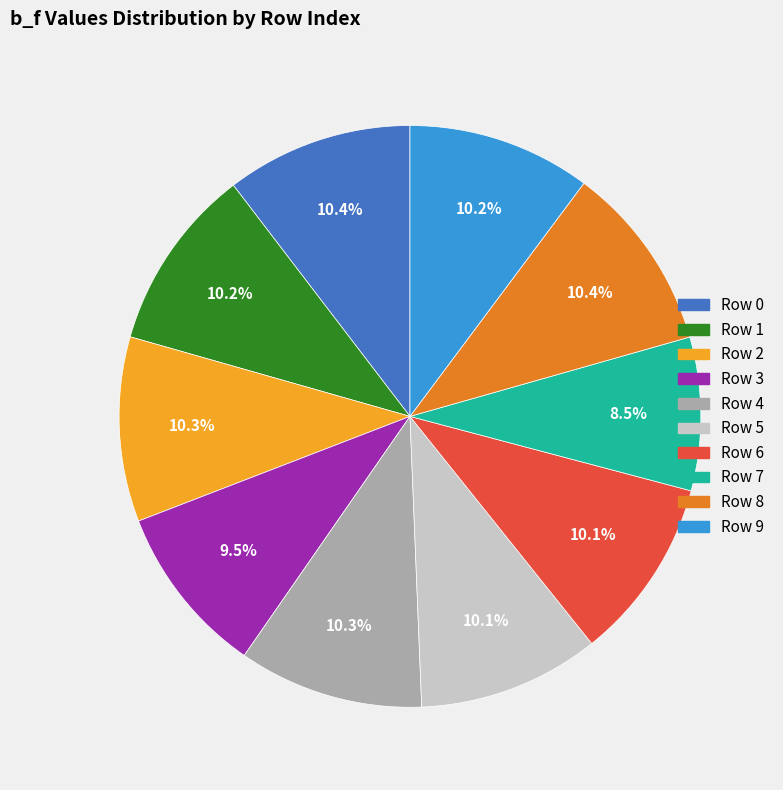

Is there a majority slice in this chart?

No